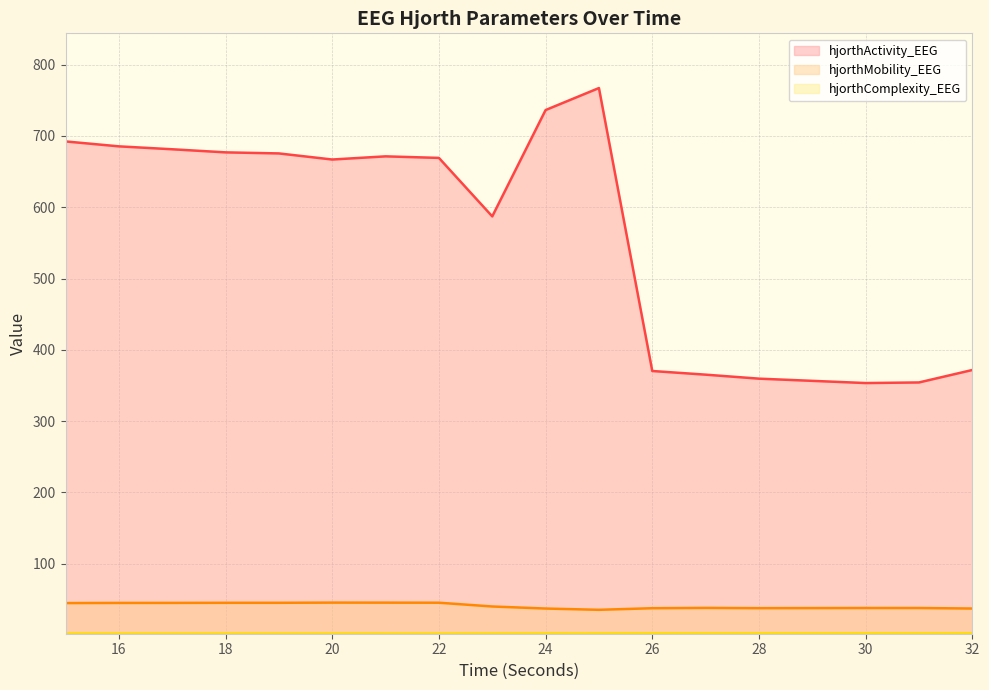

How many values in the hjorthMobility_EEG series exceed 40?

9